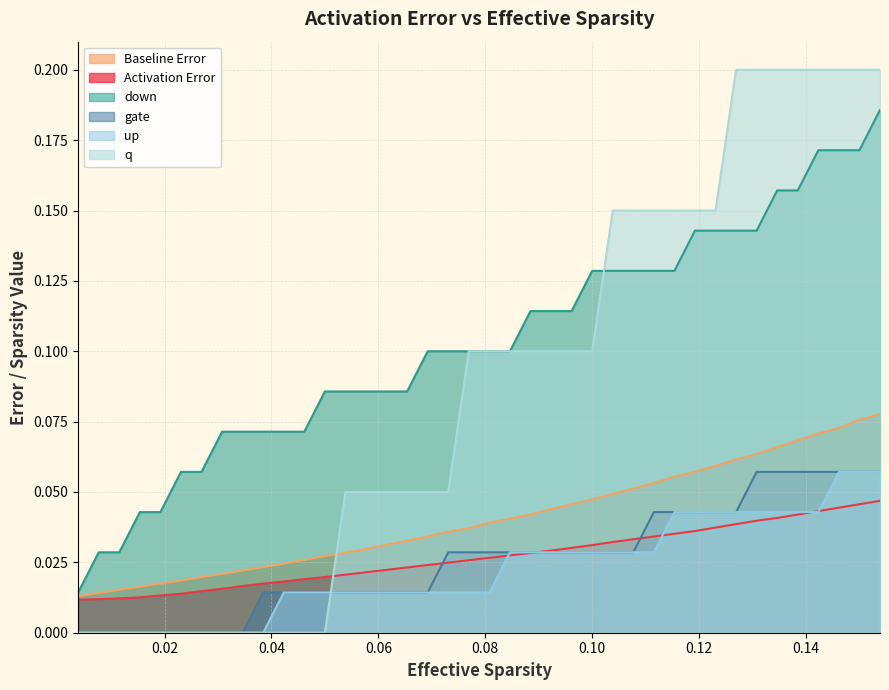

What are all the series names shown in the legend?

Baseline Error, Activation Error, down, gate, up, q